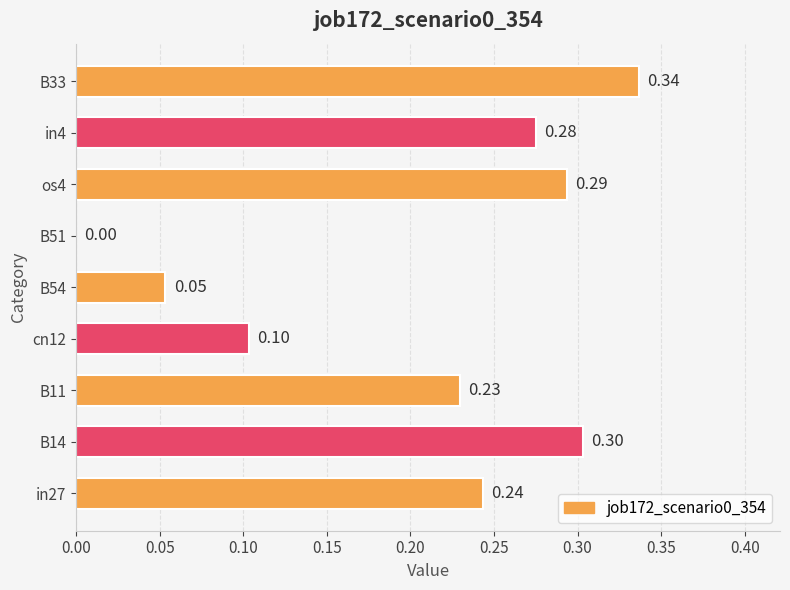

What is the sum of the values at B14 and cn12?

0.4